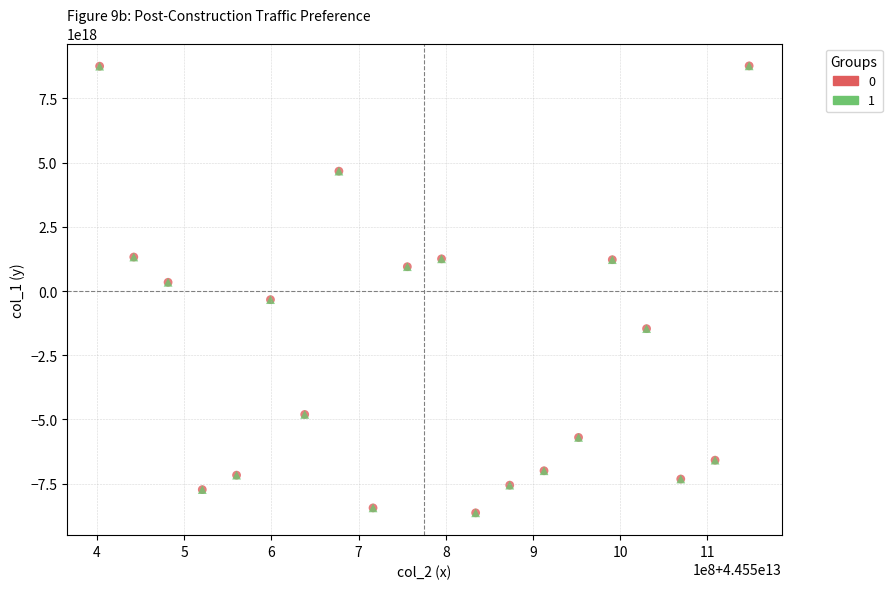

What are all the series names shown in the legend?

0, 1